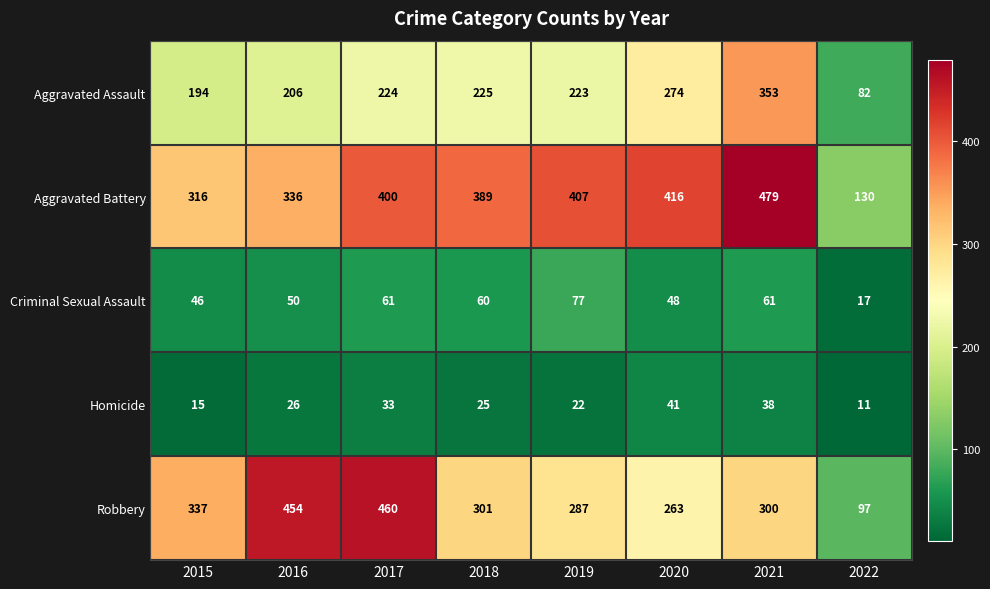

At which label is Aggravated Battery closest to 304?

2015